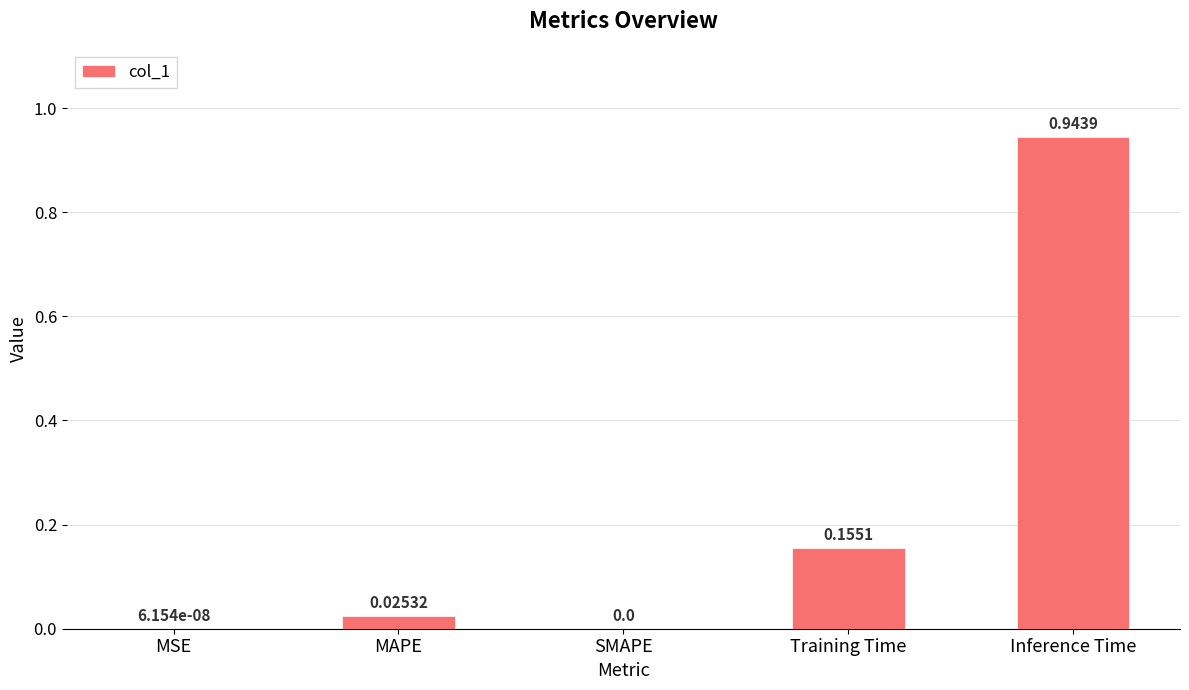

Which has a higher value, Inference Time or SMAPE?

Inference Time